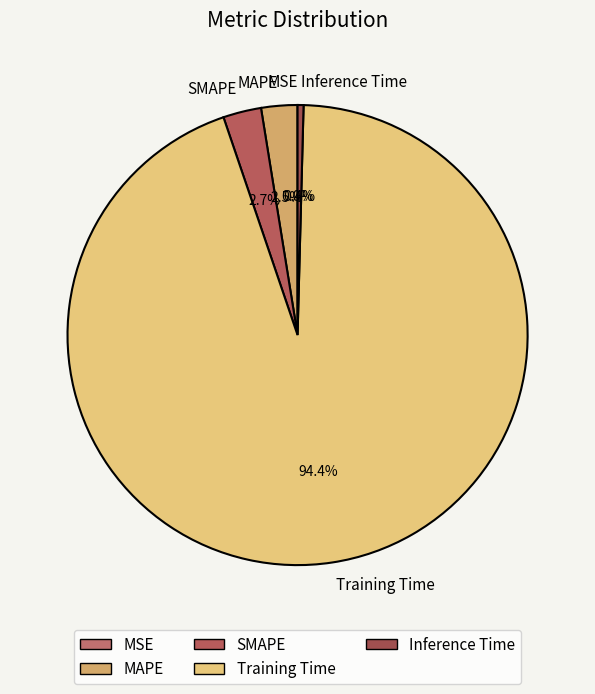

Which category has the biggest portion of the pie?

Training Time